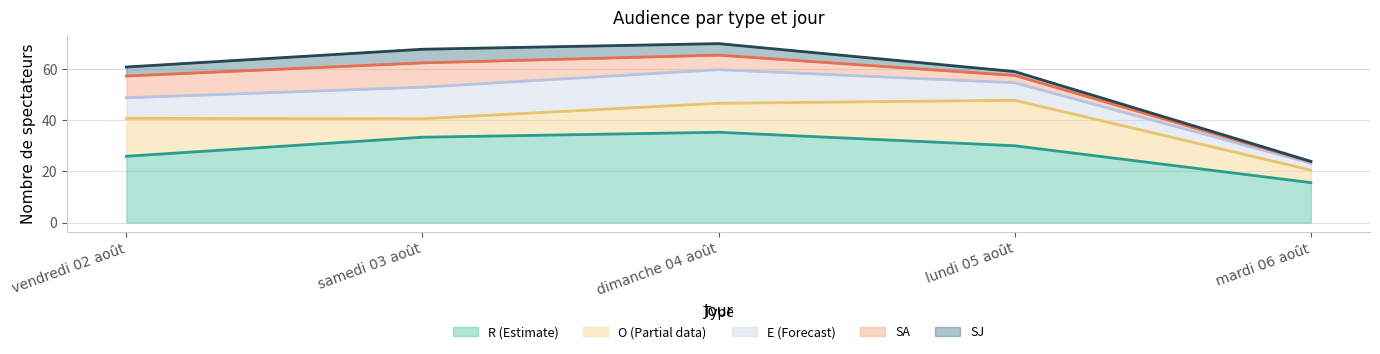

True or false: E and SJ intersect in this chart.

False